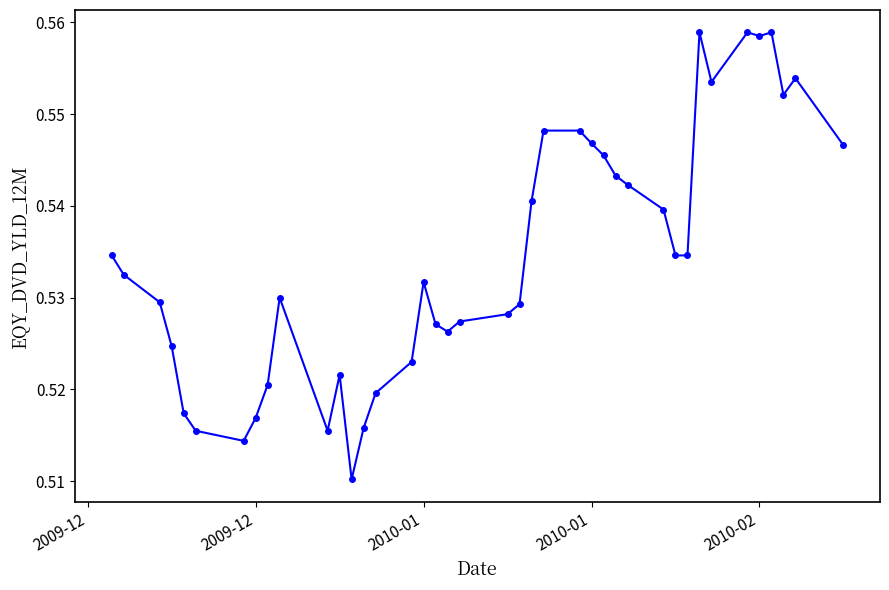

Count the values in the range 0 to 1.

40